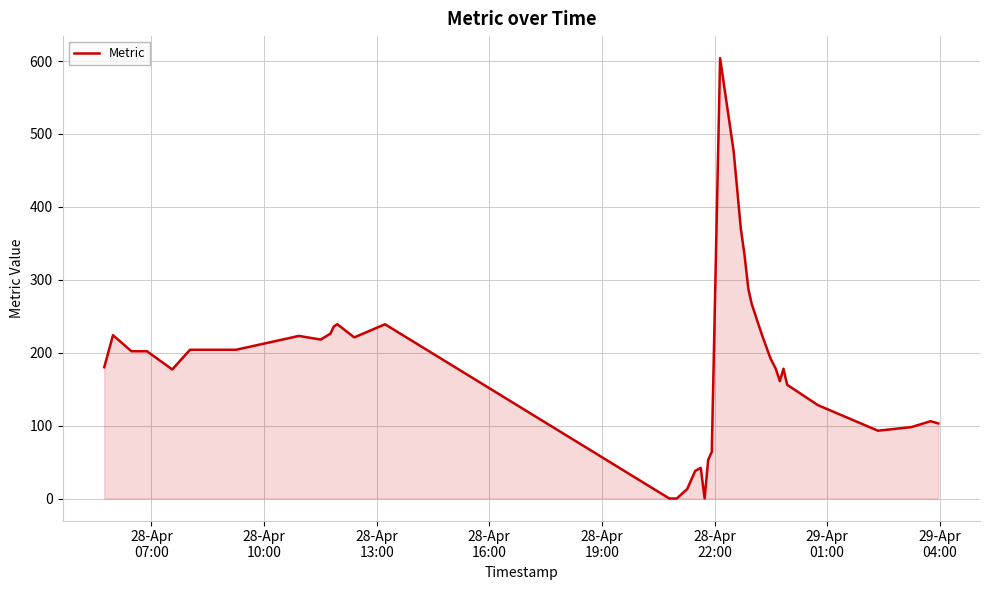

What is the maximum value shown in the chart?

604